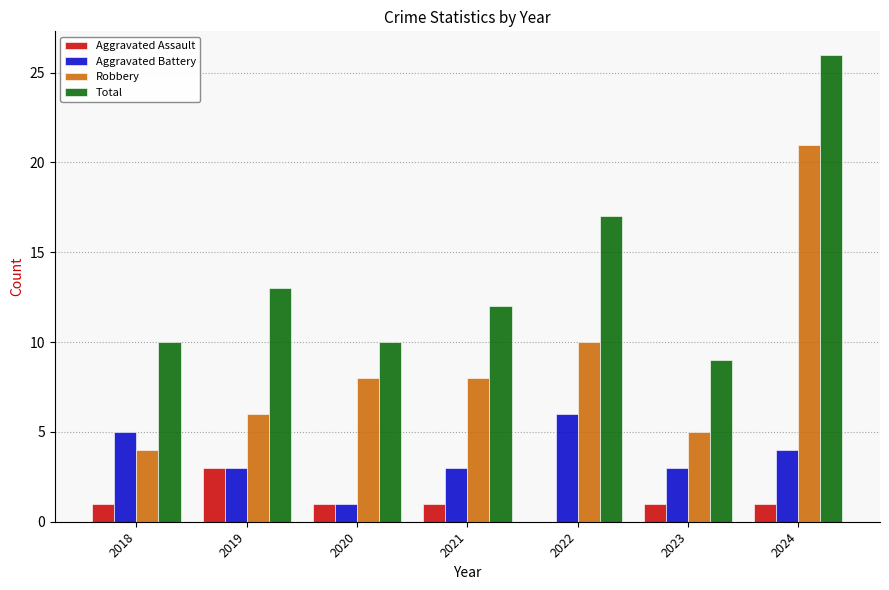

Is it true that Aggravated Assault equals 1 at 2023?

True